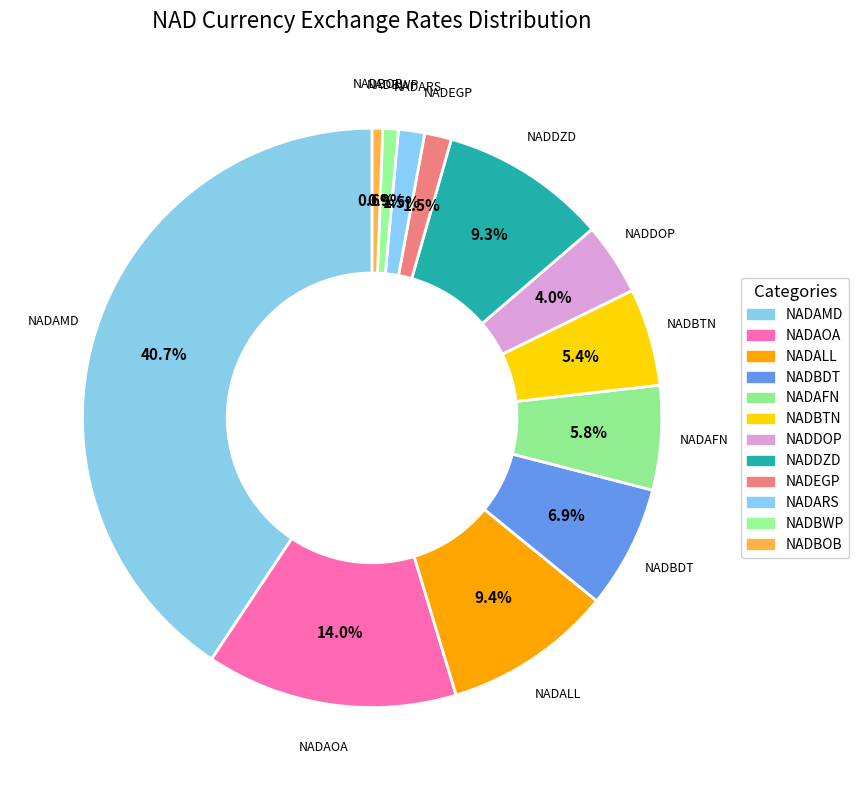

Rank the categories by value from lowest to highest.

NADBOB, NADBWP, NADARS, NADEGP, NADDOP, NADBTN, NADAFN, NADBDT, NADDZD, NADALL, NADAOA, NADAMD